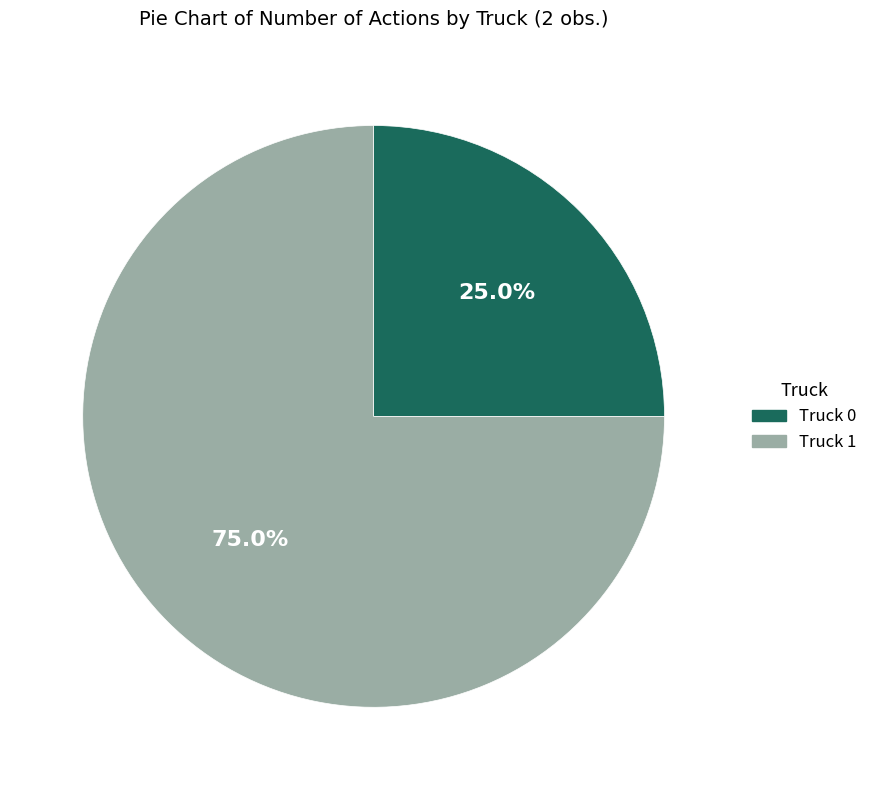

Is there any slice that represents more than half of the pie?

Yes